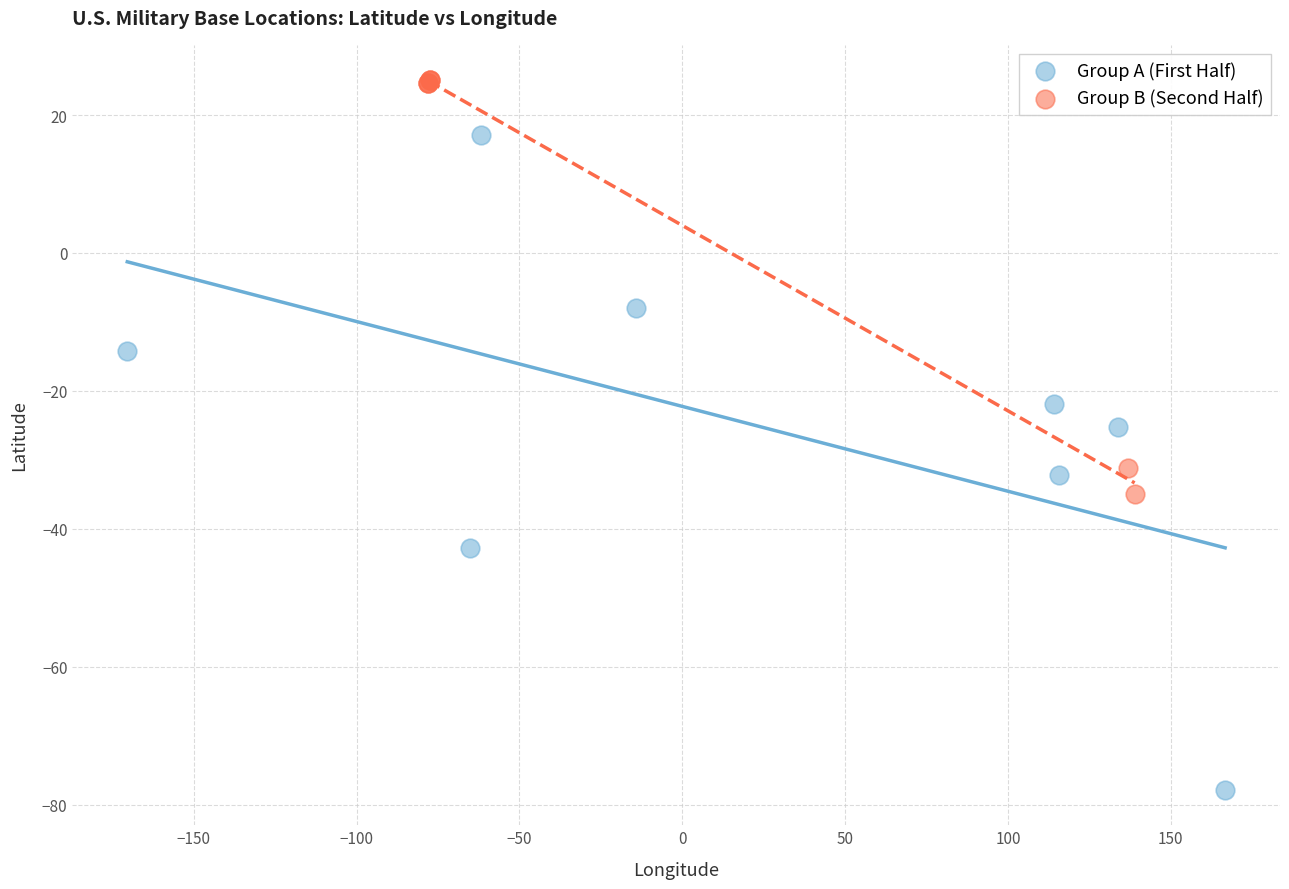

Which series contains the lowest Y value?

Group A (First Half)